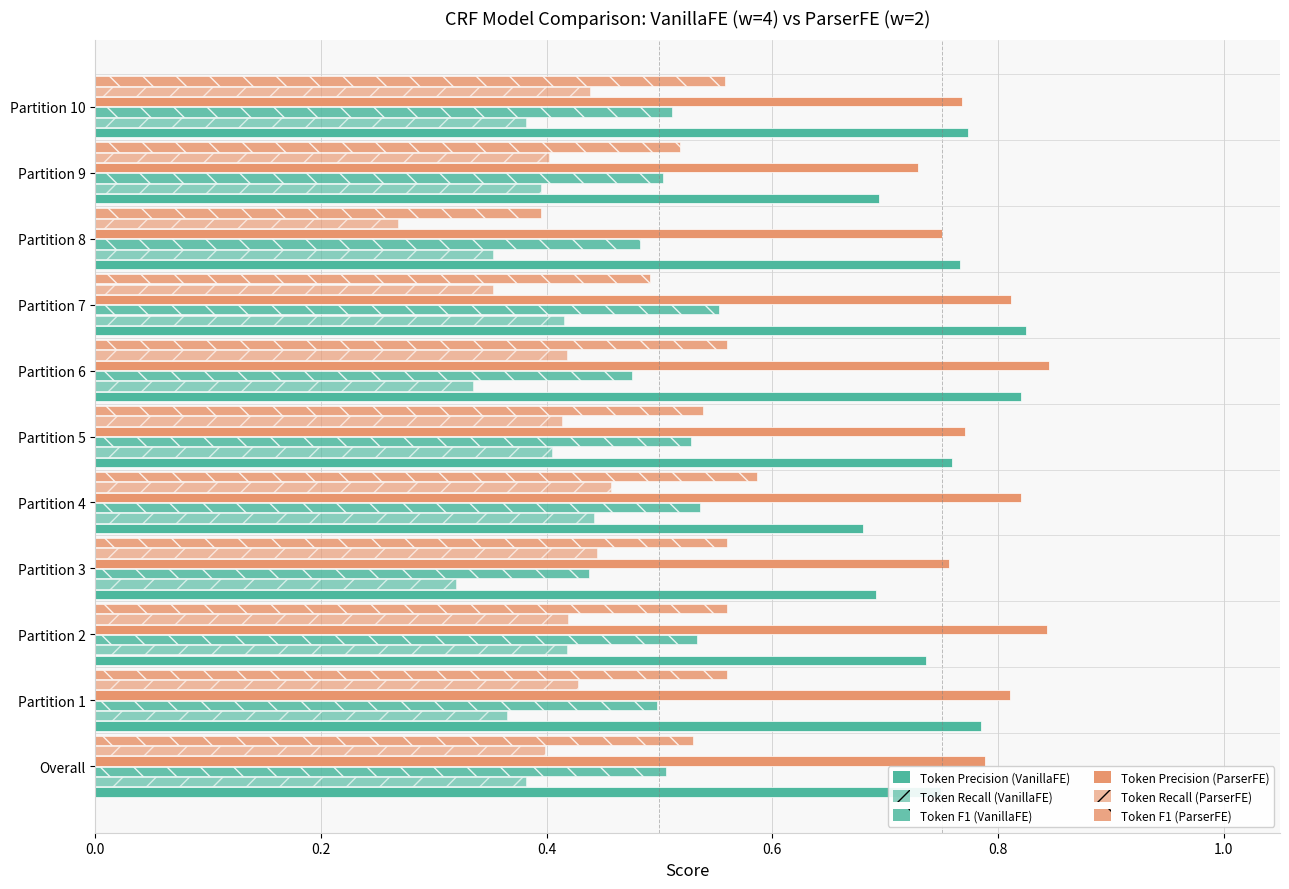

What is the value of the Token Precision (VanillaFE) bar at the 8th from the left?

0.8